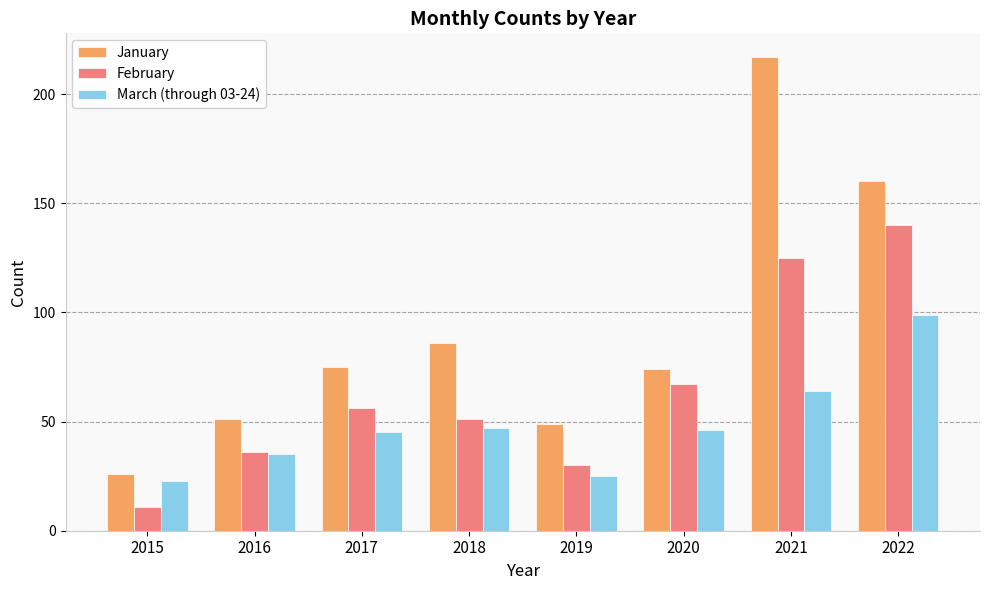

What is the greatest value displayed?

217